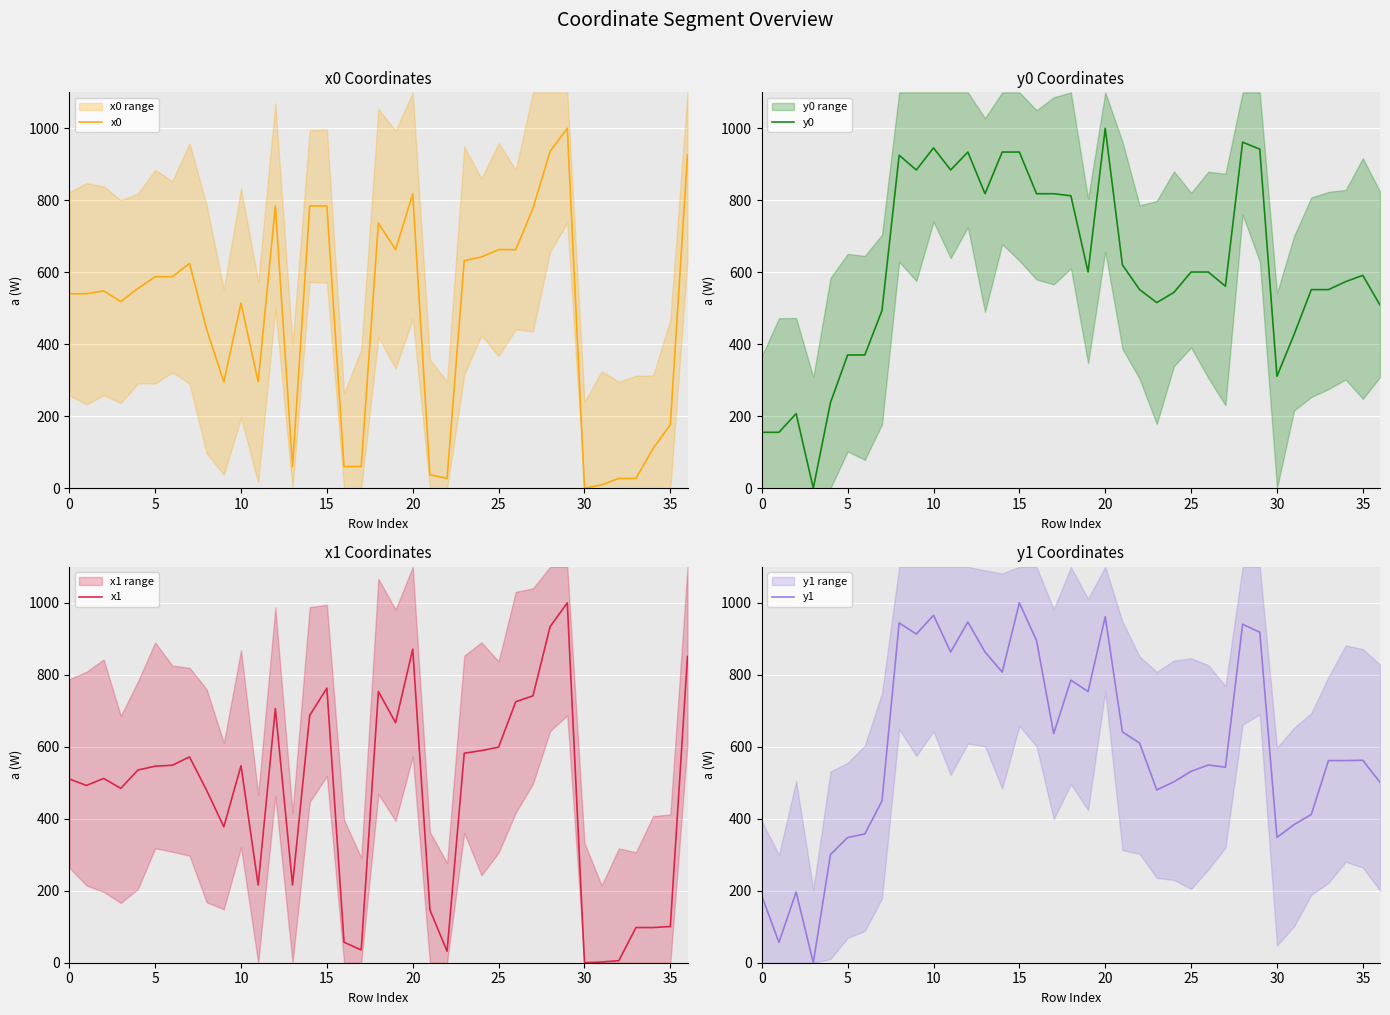

What is the difference between the second highest and minimum values in the x1 series?

933.7